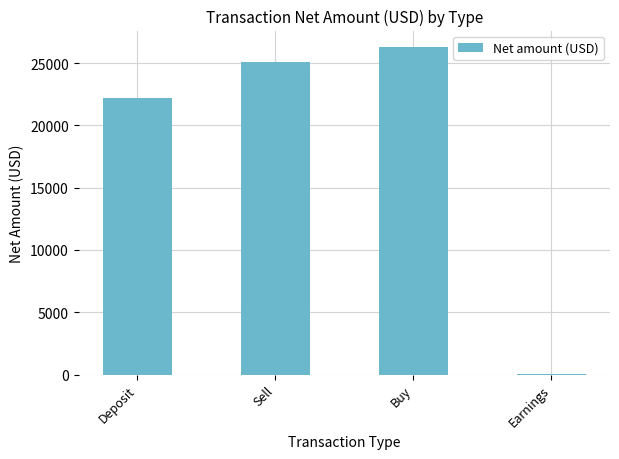

Is it true that the value at Sell is 25106.5?

True